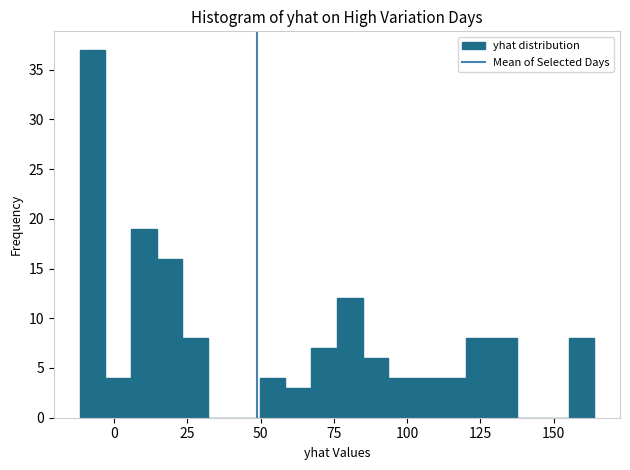

Around what value on the x-axis is the tallest bar? Give the approximate position of its centre, as read against the axis.

-5